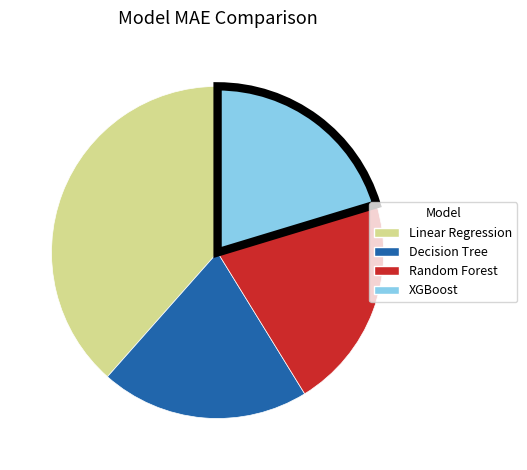

Which slice is the largest?

Linear Regression